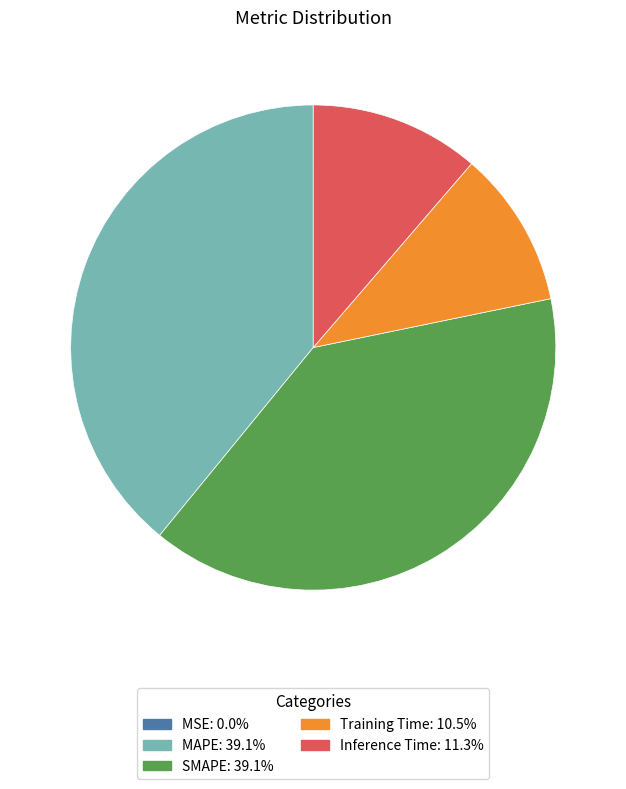

Is Inference Time the majority of the pie?

No